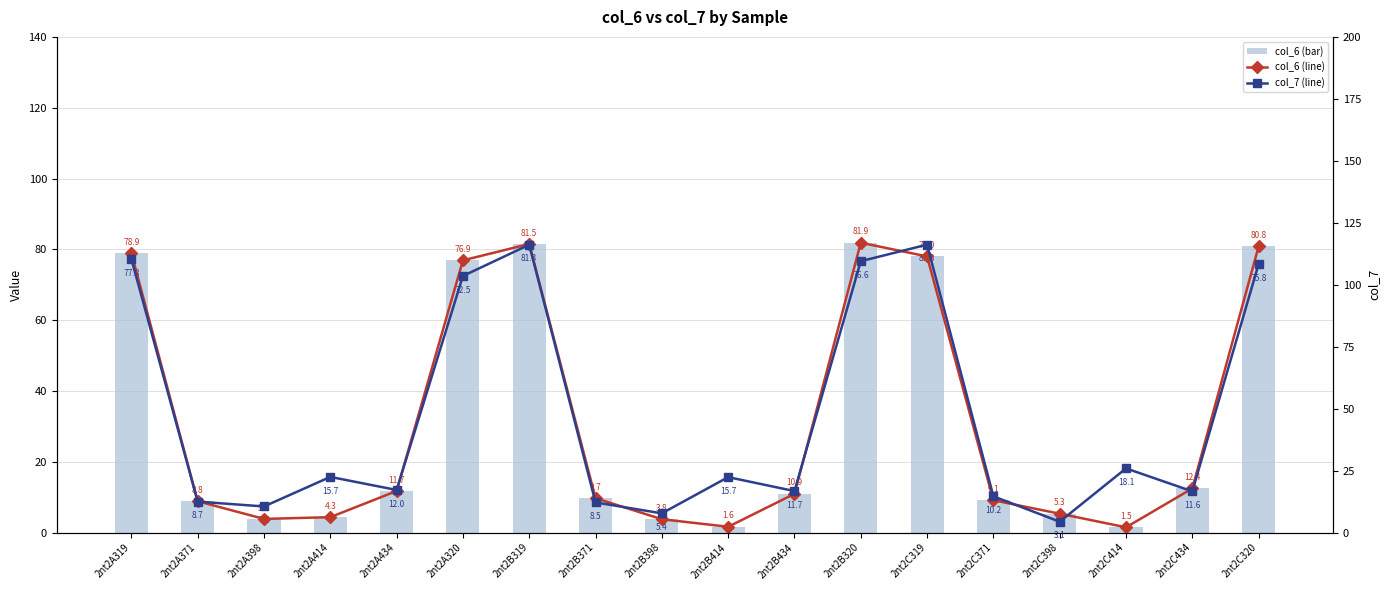

Rank the categories by col_7 (line) value from highest to lowest.

2nt2C319, 2nt2B319, 2nt2A319, 2nt2B320, 2nt2C320, 2nt2A320, 2nt2C414, 2nt2A414, 2nt2B414, 2nt2A434, 2nt2B434, 2nt2C434, 2nt2C371, 2nt2A371, 2nt2B371, 2nt2A398, 2nt2B398, 2nt2C398